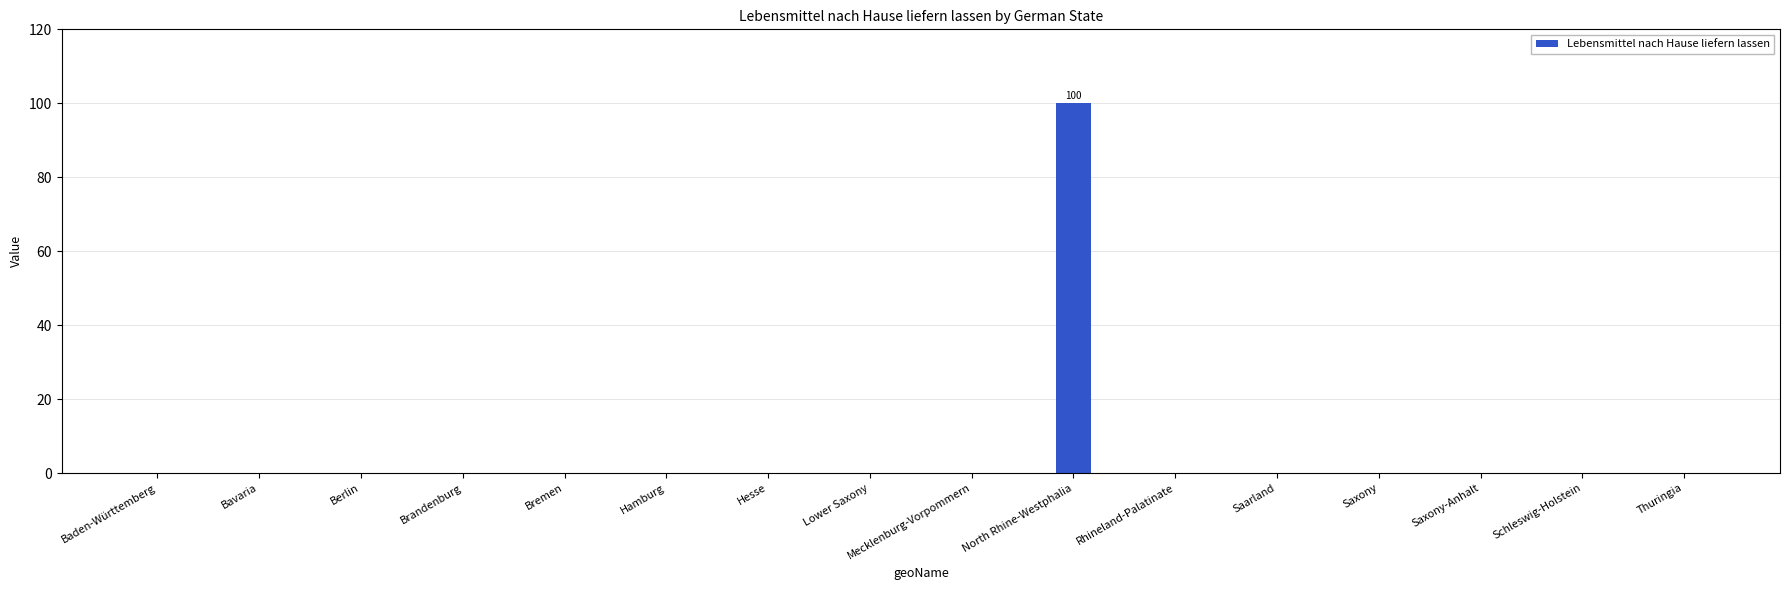

Reading left to right, what are all the values shown in this chart?

Baden-Württemberg=0	Bavaria=0	Berlin=0	Brandenburg=0	Bremen=0	Hamburg=0	Hesse=0	Lower Saxony=0	Mecklenburg-Vorpommern=0	North Rhine-Westphalia=100	Rhineland-Palatinate=0	Saarland=0	Saxony=0	Saxony-Anhalt=0	Schleswig-Holstein=0	Thuringia=0